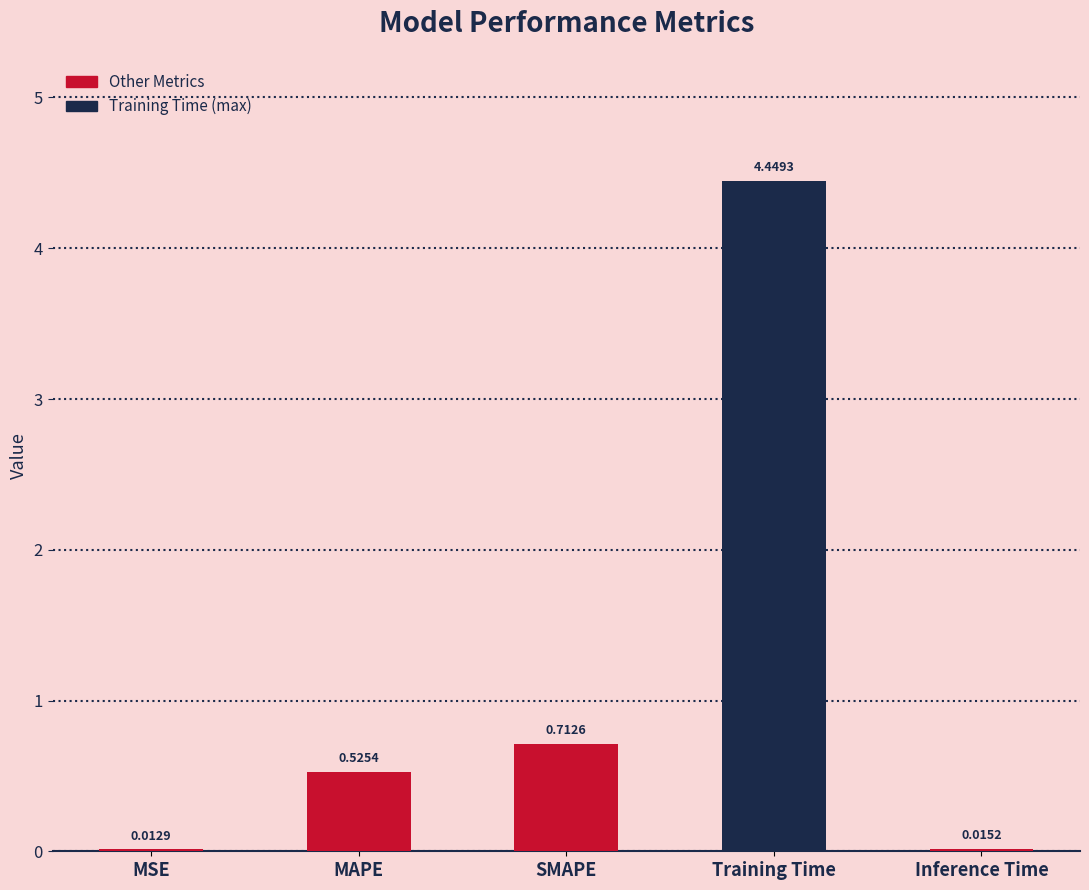

Which category has the highest value across all series?

Training Time